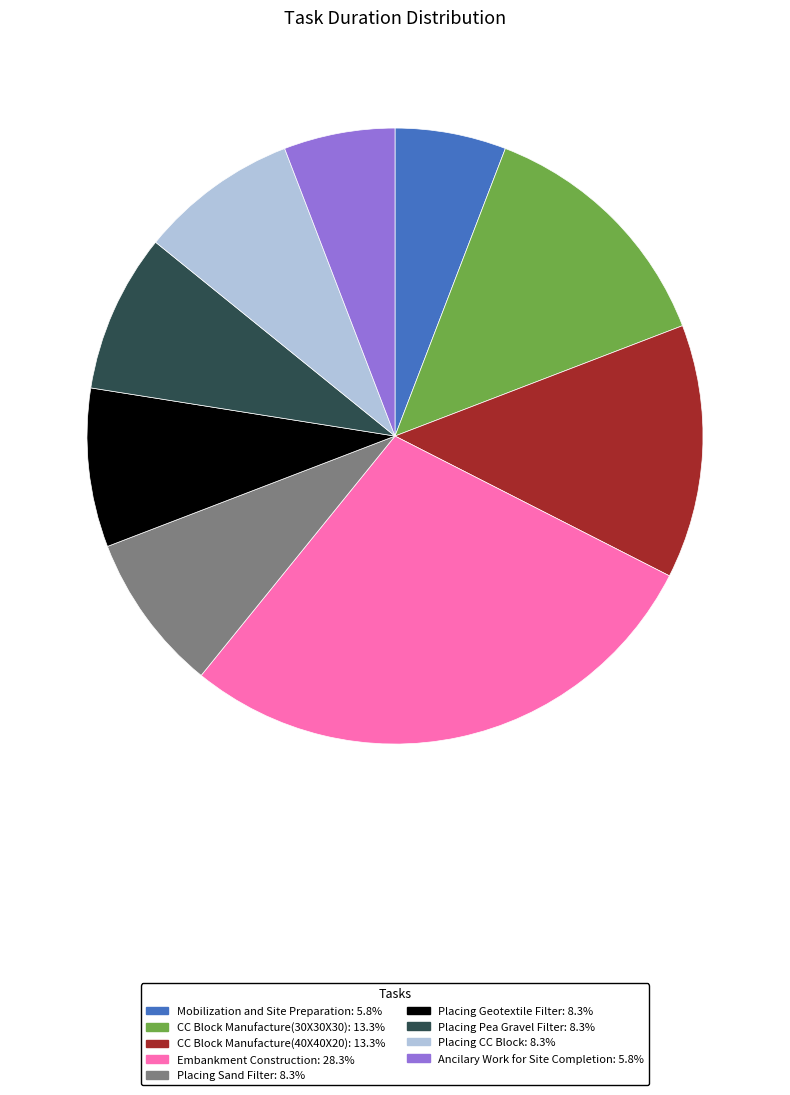

Which slice is the largest?

Embankment Construction